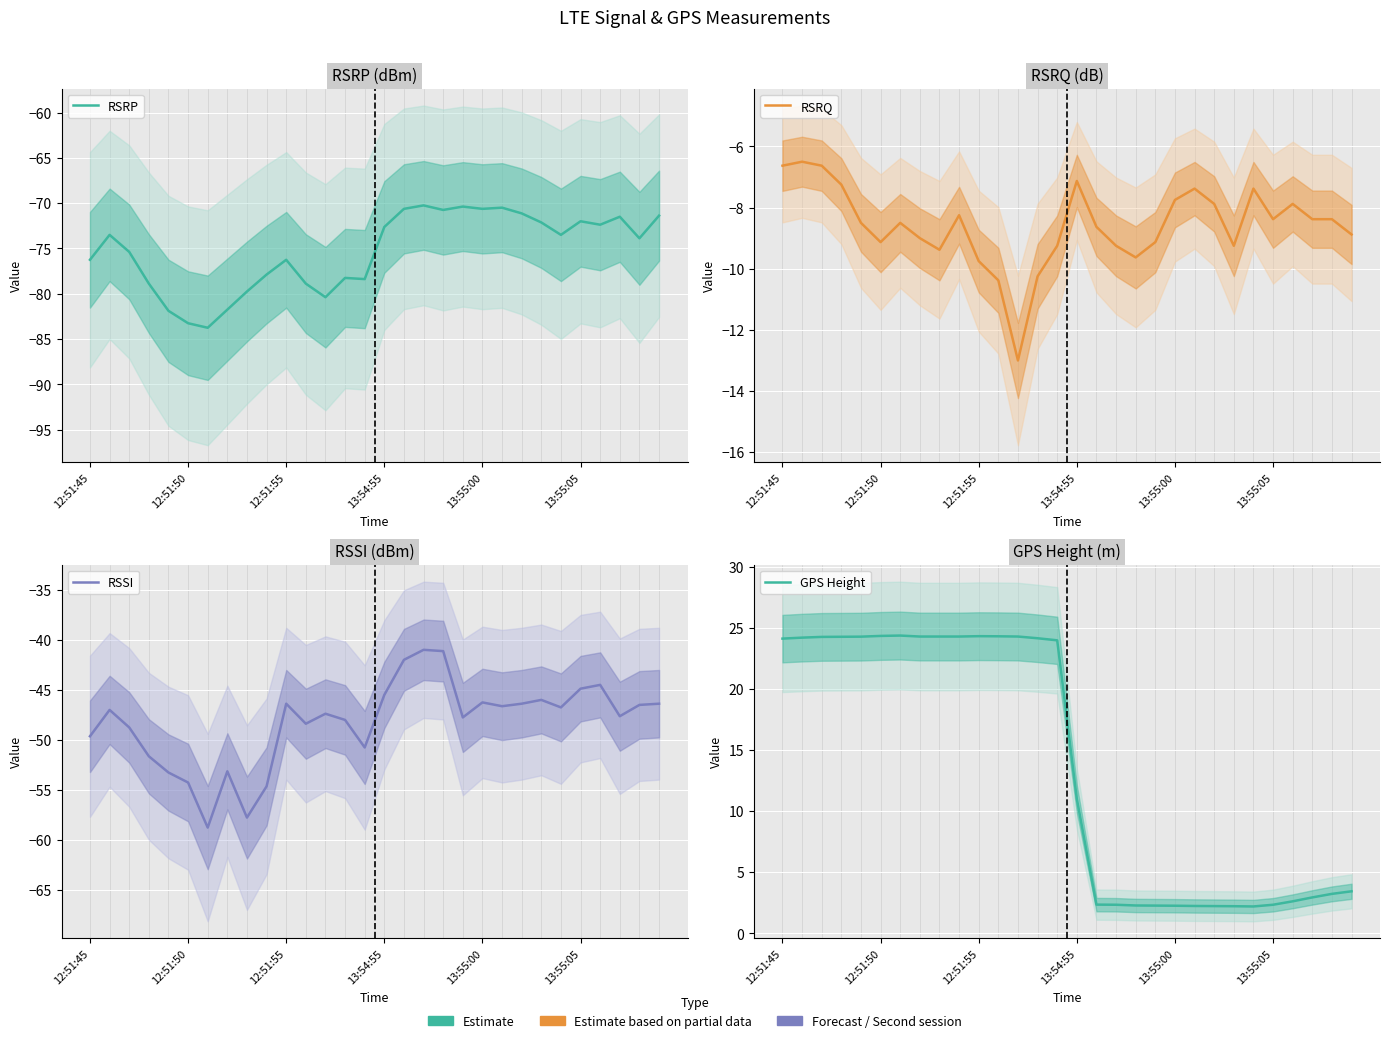

What is the difference between the maximum and minimum values in the RSSI series?

17.8